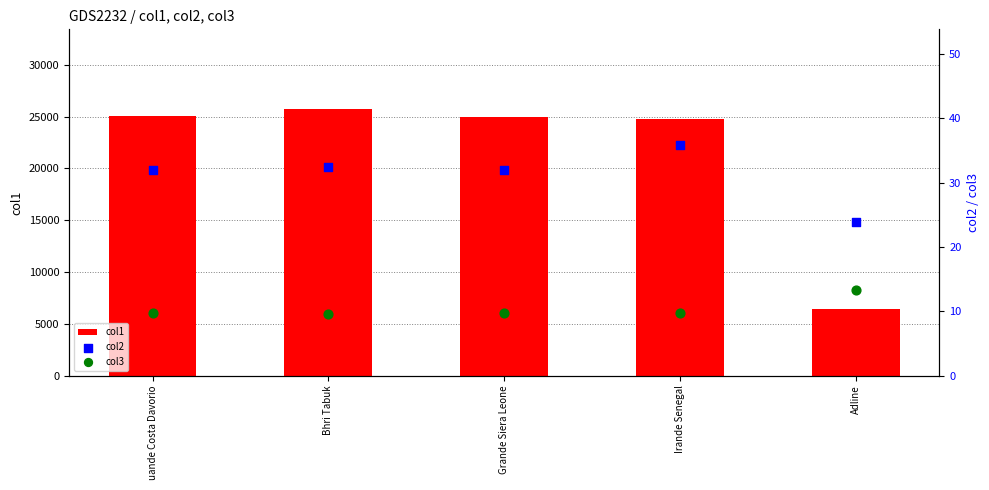

At which category is the sum across all series the highest?

Bhri Tabuk